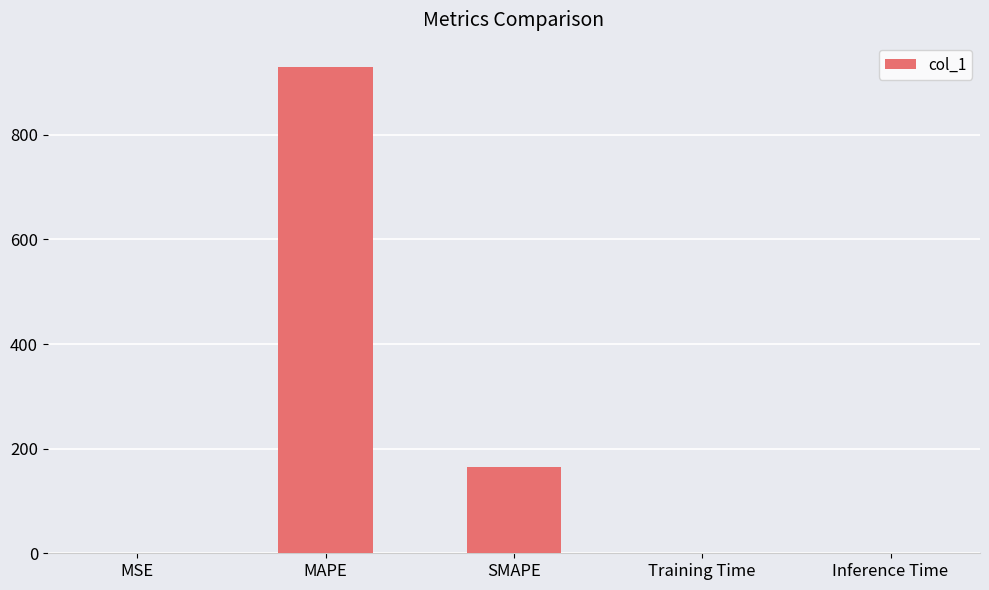

Which has a higher value, MAPE or Inference Time?

MAPE